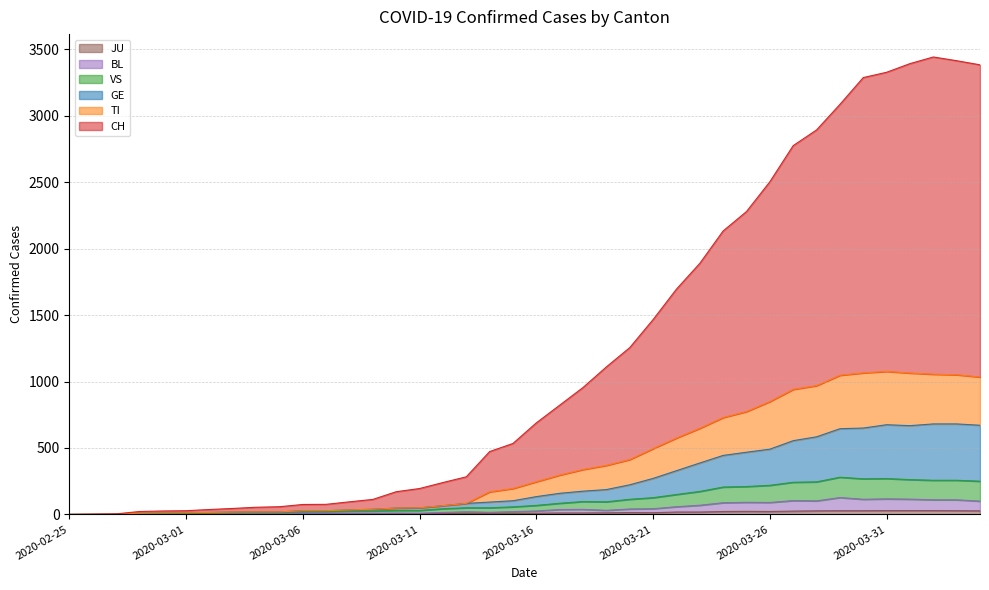

How many interior local valleys does the GE series have?

1